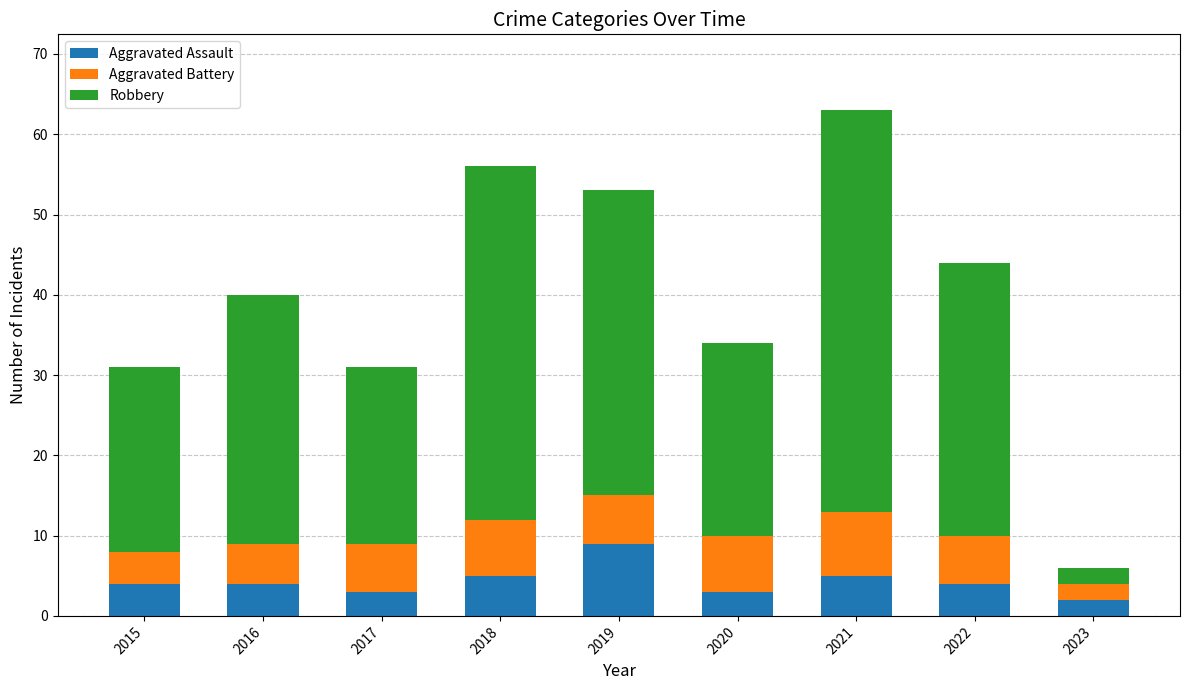

Does the chart contain stacked bars?

Yes